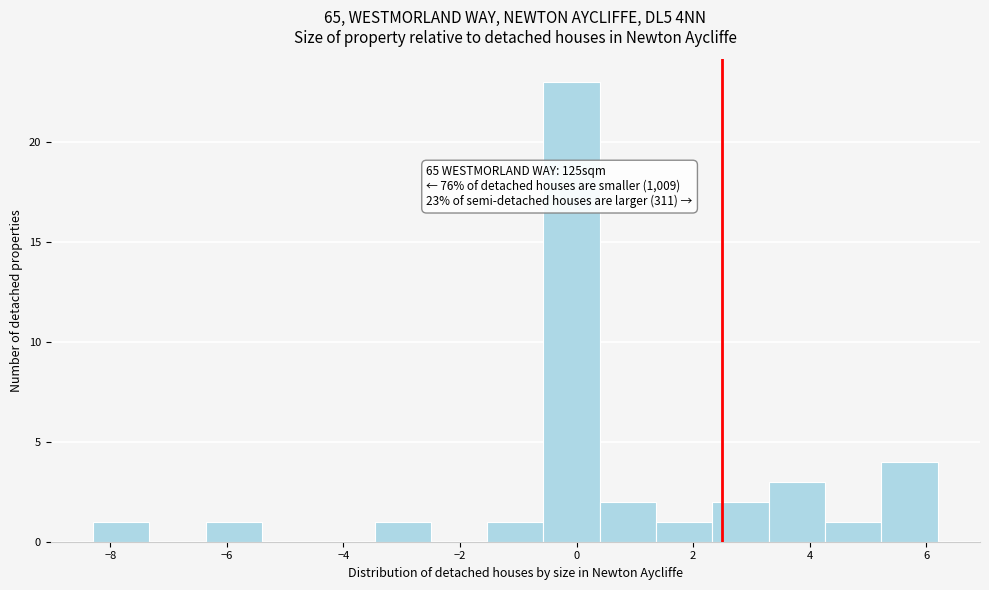

Over which range of the x-axis is the bar tallest?

-0.6 to 0.4